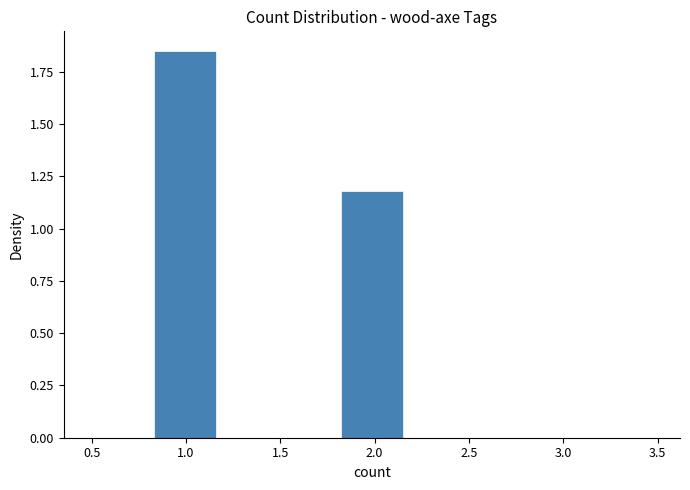

What is the height of the bar covering 1.82 to 2.15 on the x-axis? Neither the bar edges nor the heights are printed on the chart, so give them approximately, as read against the axes.

1.20